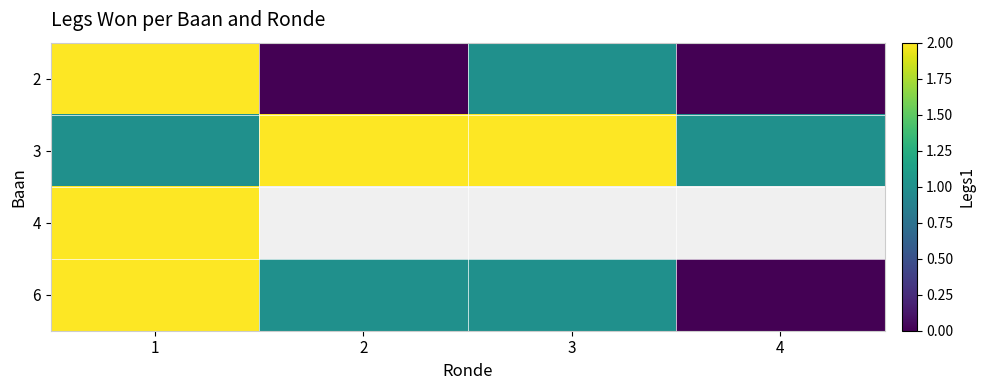

True or false: 6 has a value of 3.3 at 1.

False